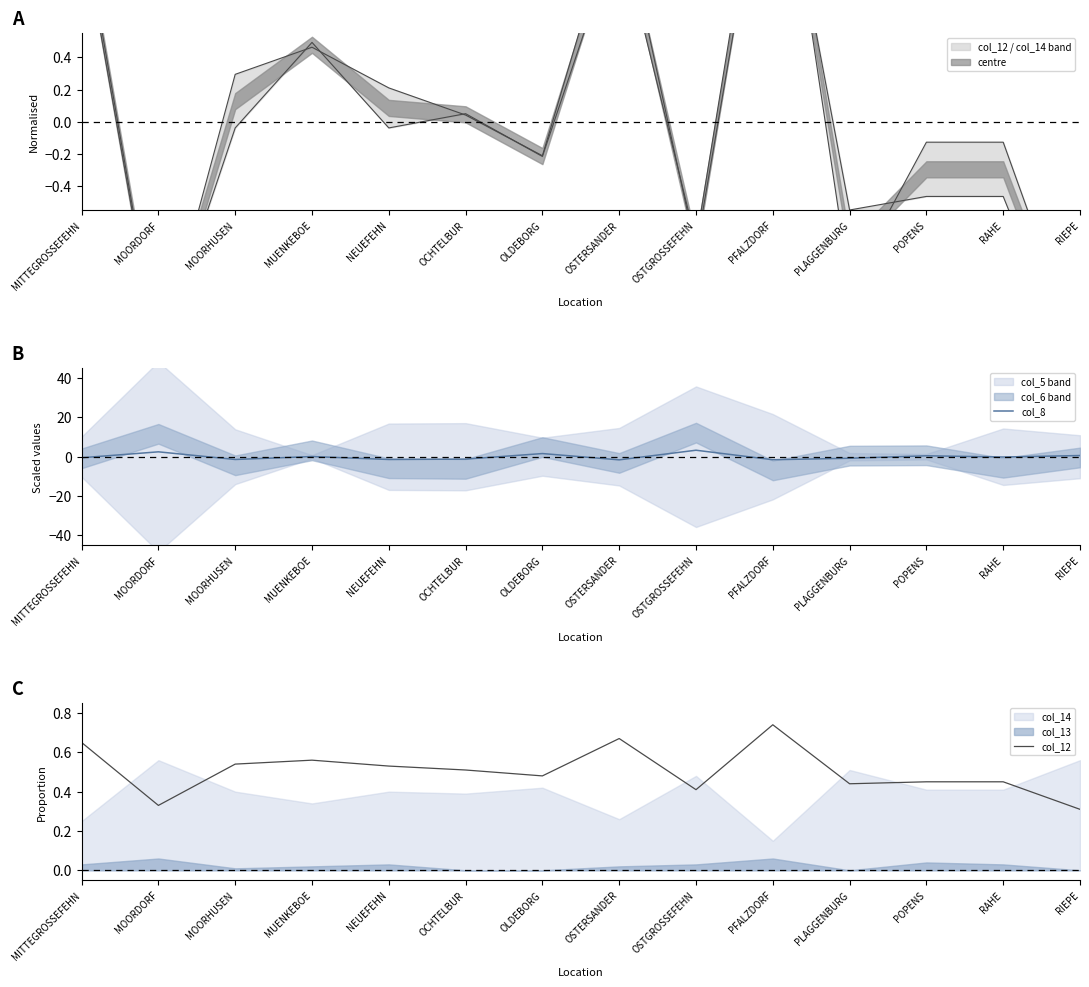

What is the value of the col_8 point at the 10th from the left?

-1.5